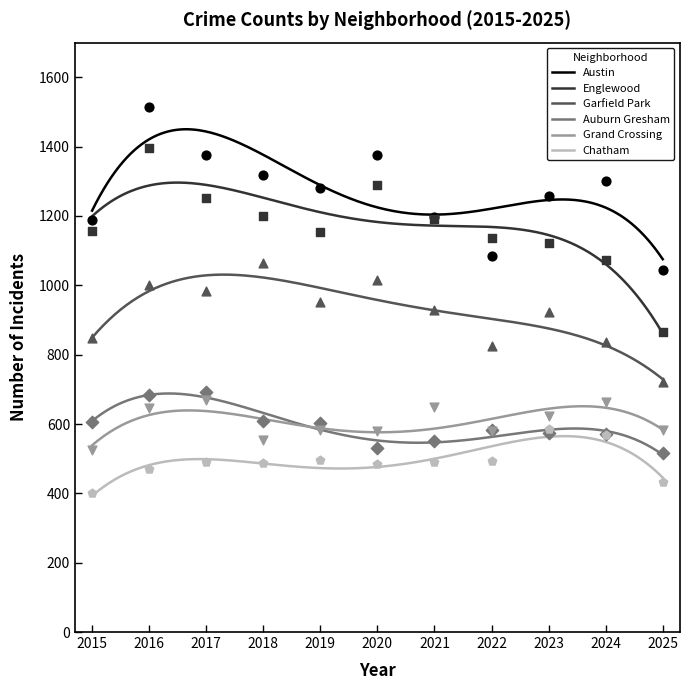

What is the total value across all series at 2025?

4159